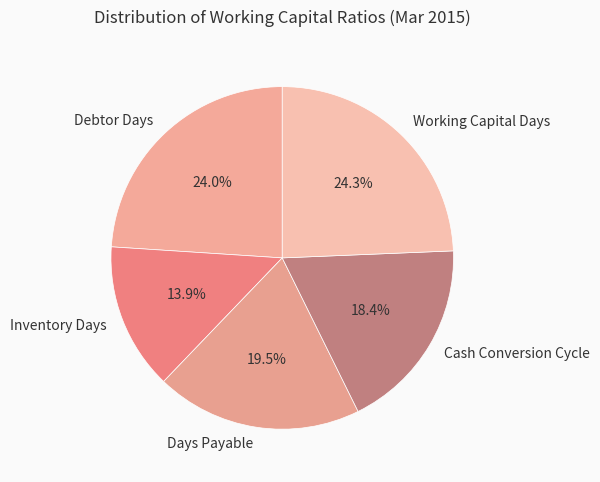

Which category has the smallest portion of the pie?

Inventory Days